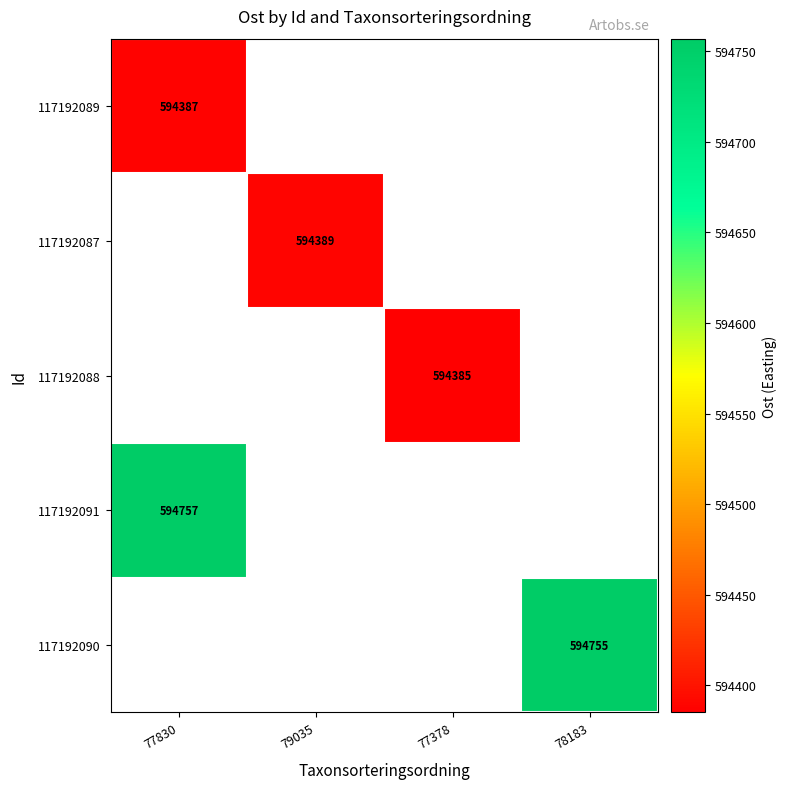

Is it true that 117192088 equals 594385 at 77378?

True